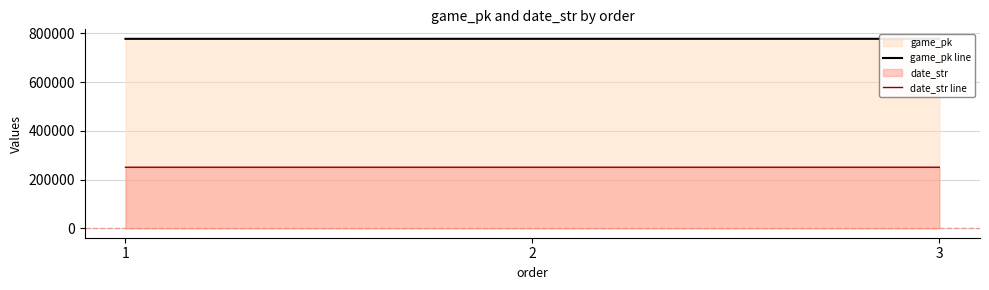

How many categories are shown in the chart?

3